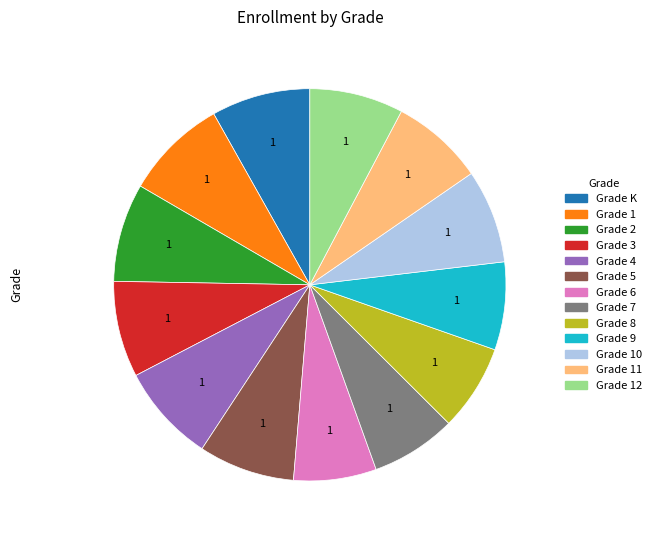

Count the number of slices in the pie.

13